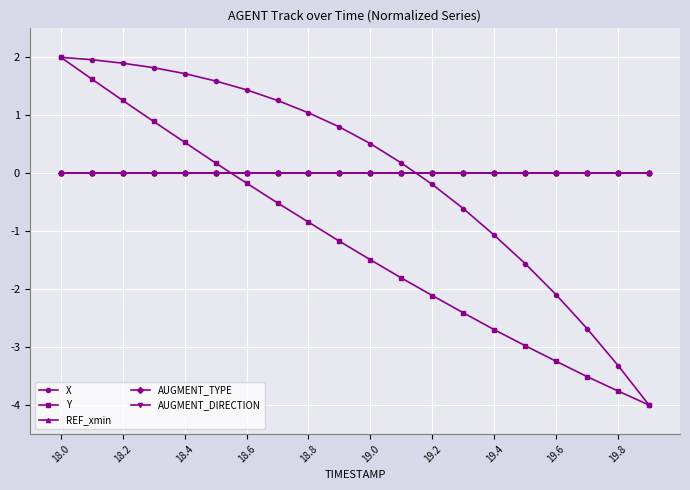

Which series has the widest spread of values?

X